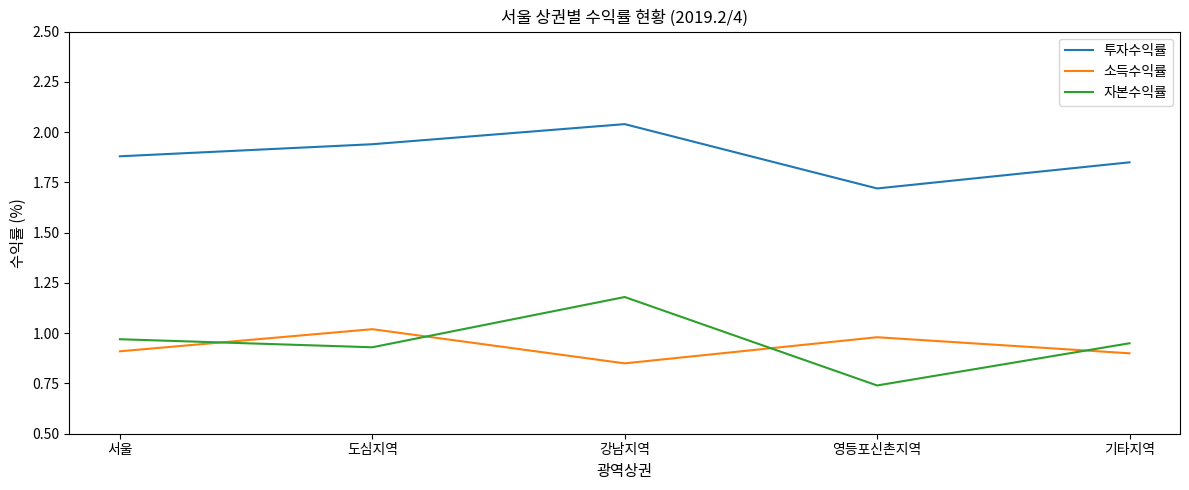

Which series has the widest spread of values?

자본수익률